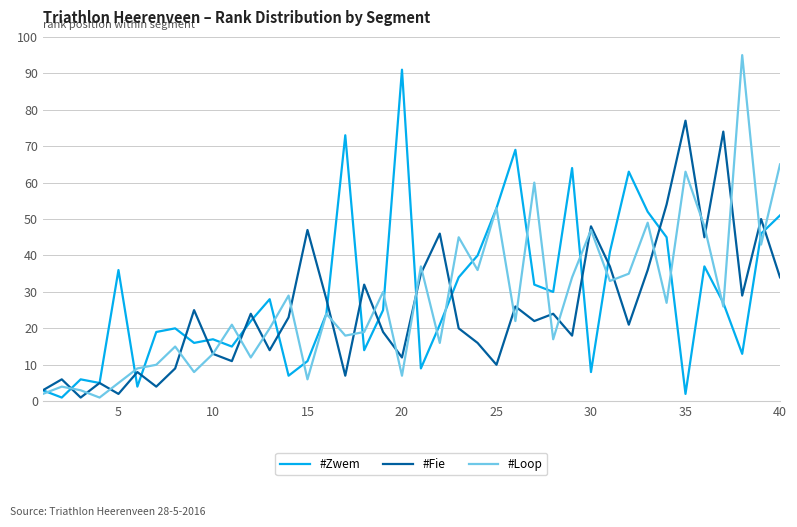

How many values in the #Zwem series are below 25?

20